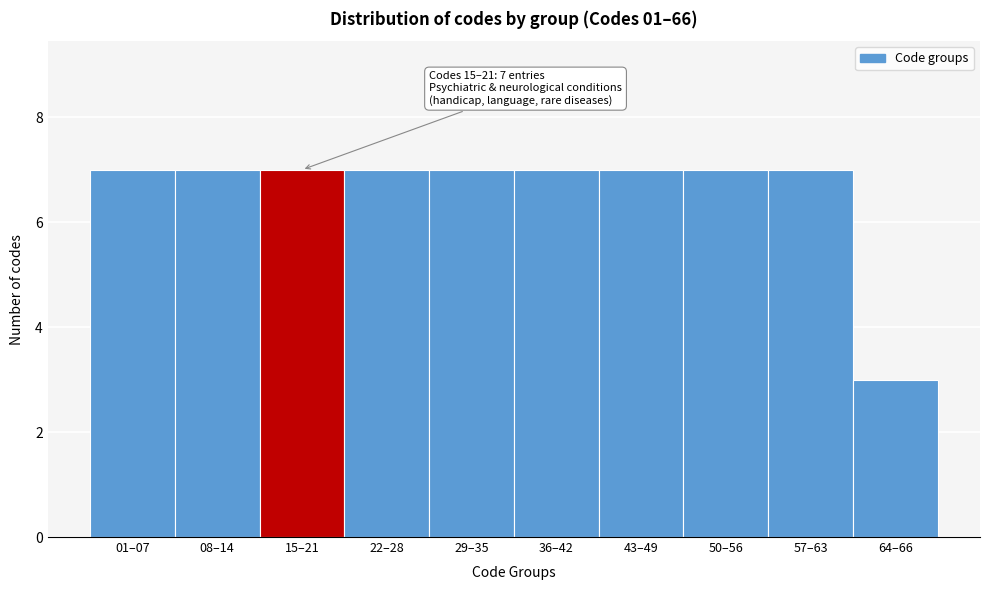

Reading right to left, transcribe all the data shown in this chart.

64–66=3	57–63=7	50–56=7	43–49=7	36–42=7	29–35=7	22–28=7	15–21=7	08–14=7	01–07=7